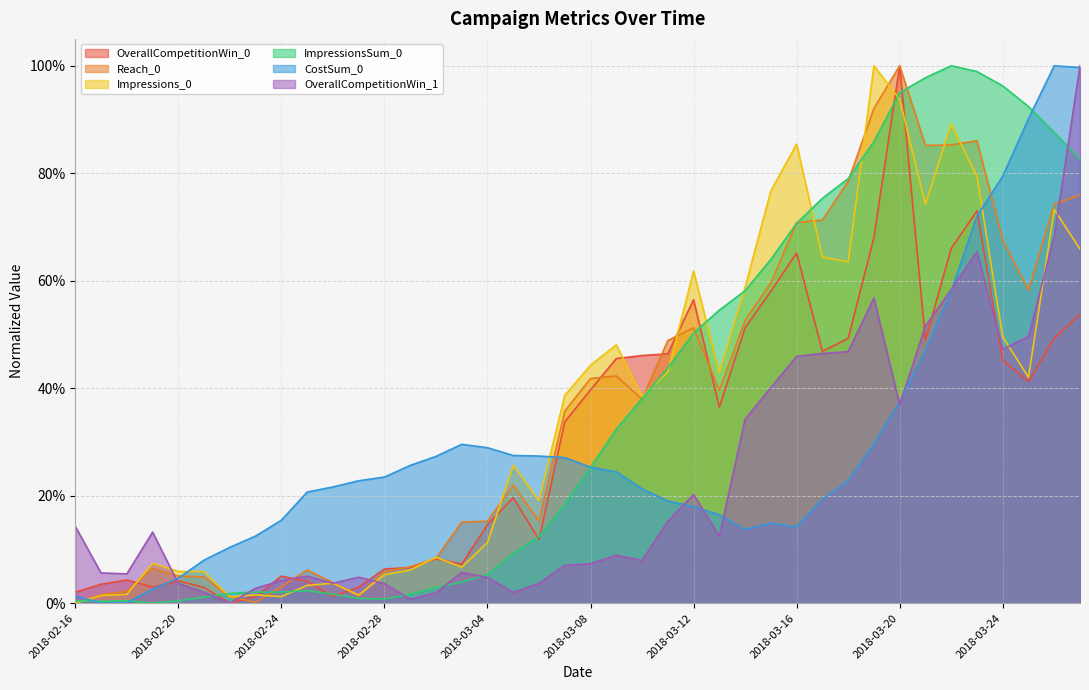

Does the chart have visible grid lines?

Yes